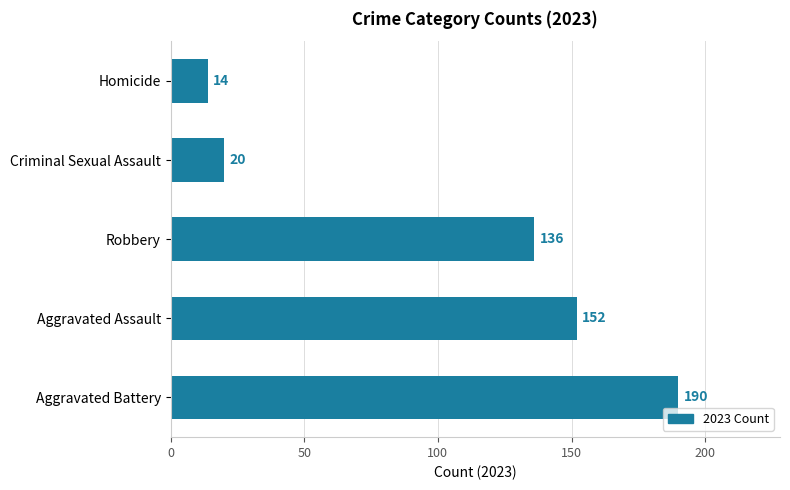

How many series are shown in this chart?

1